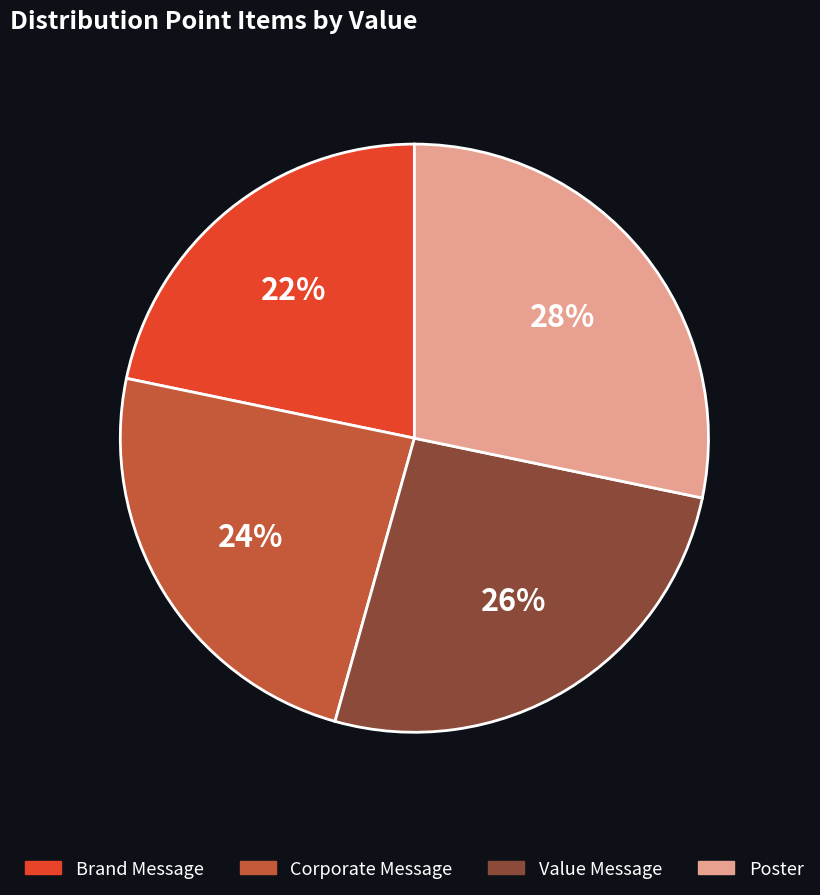

How many slices are in this pie chart?

4